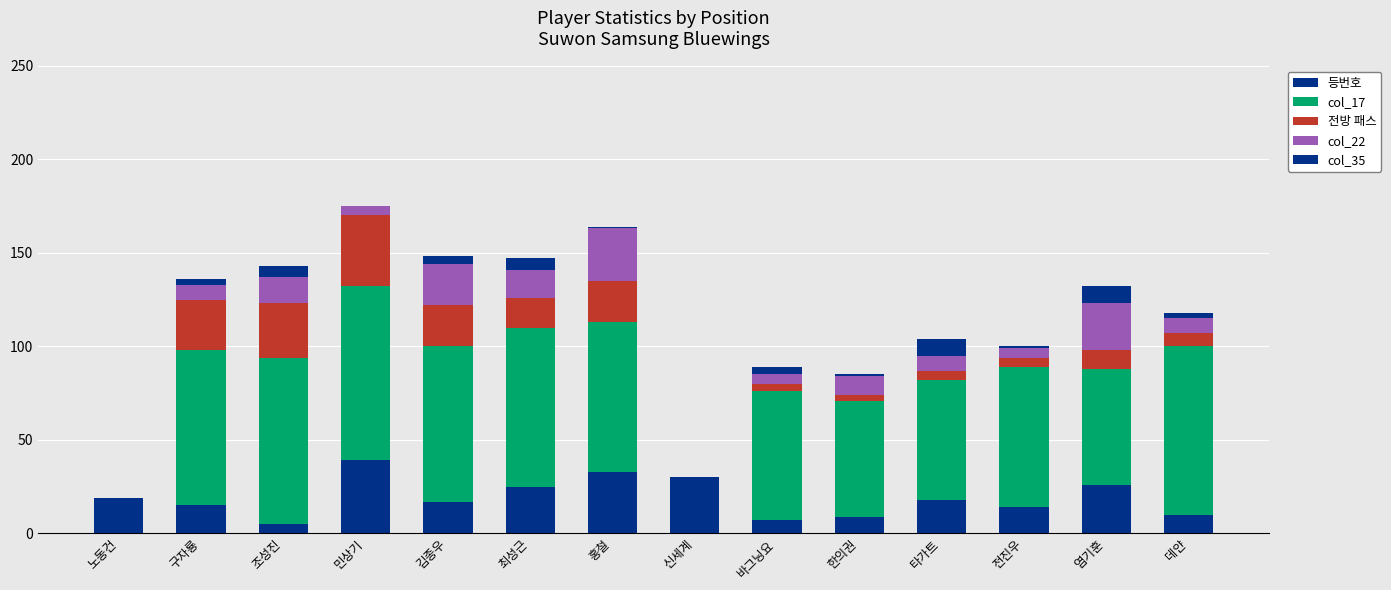

How many distinct data groups are displayed?

5